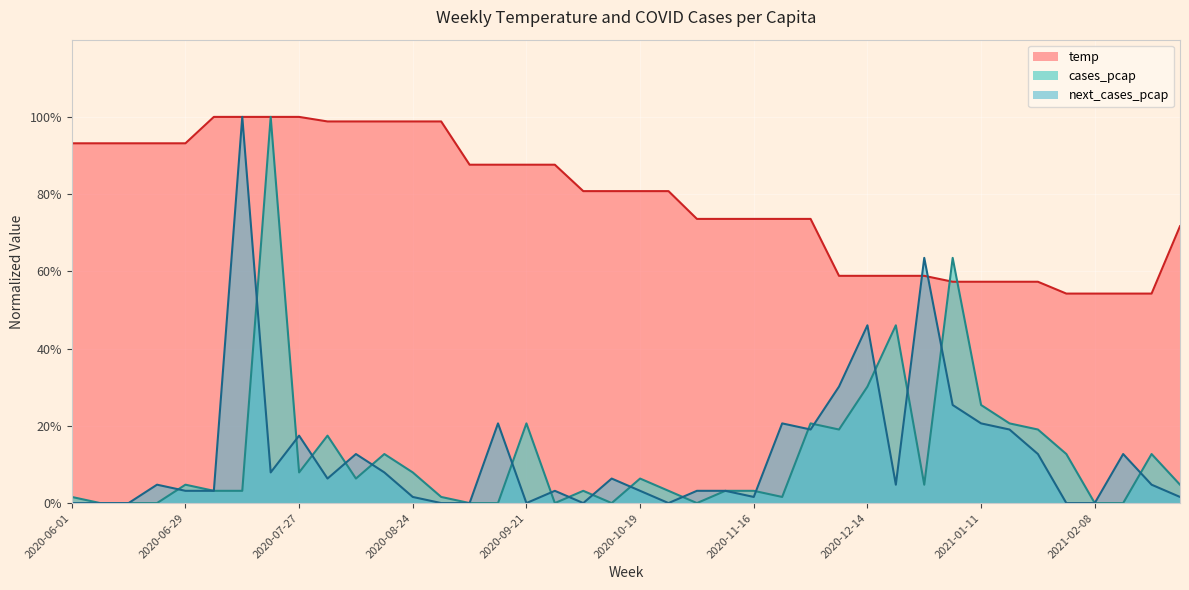

Where do temp and cases_pcap first cross each other?

2020-12-28 and 2021-01-04